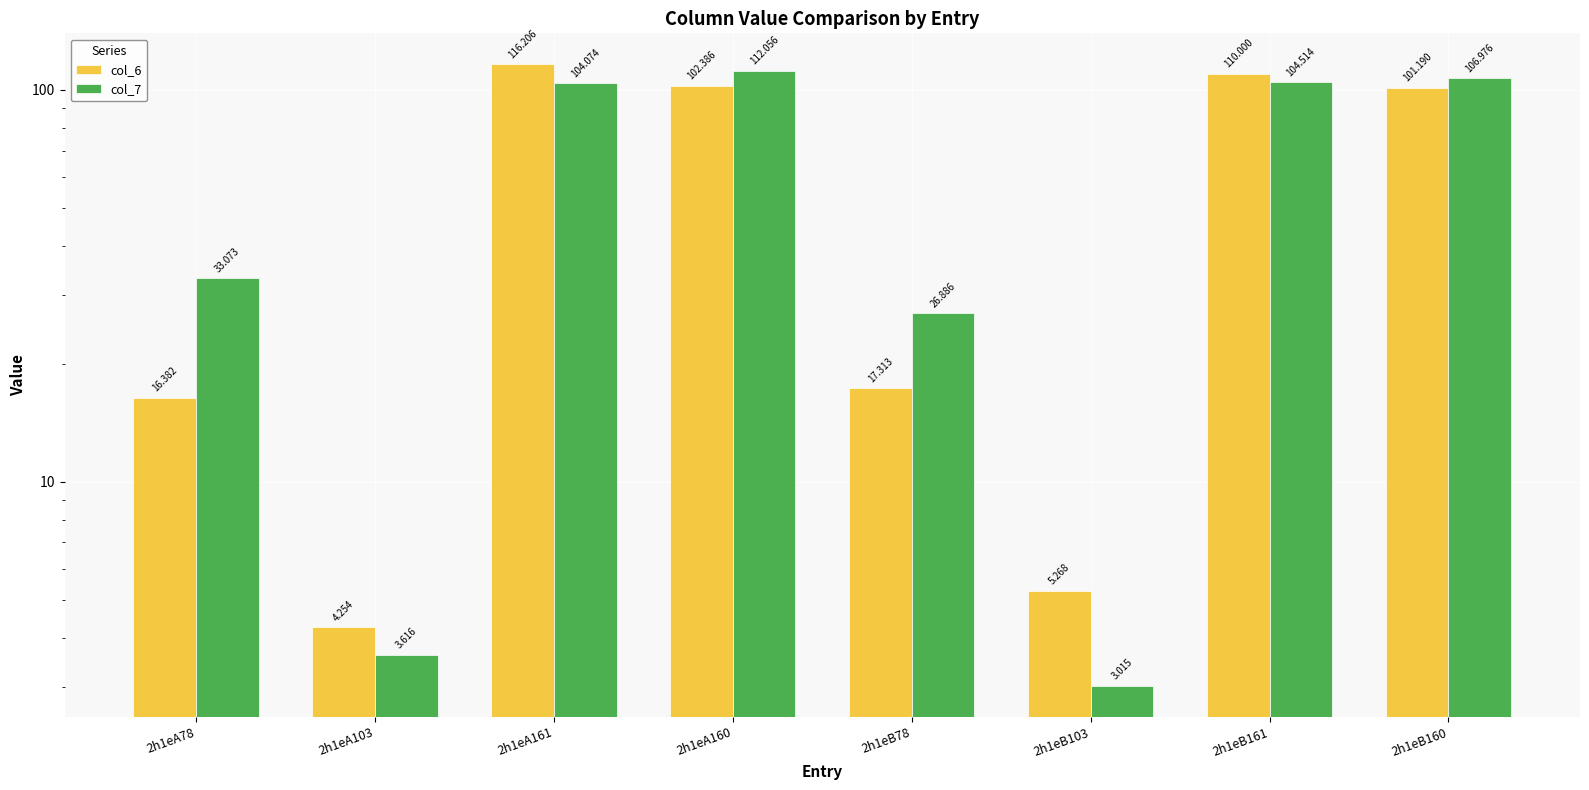

What are all the series names shown in the legend?

col_6, col_7